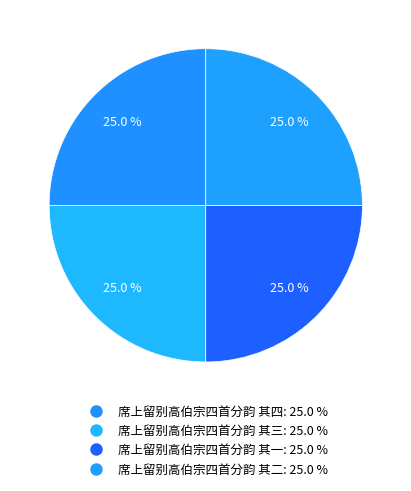

What percentage is NOT represented by 席上留别高伯宗四首分韵 其一?

75.0%